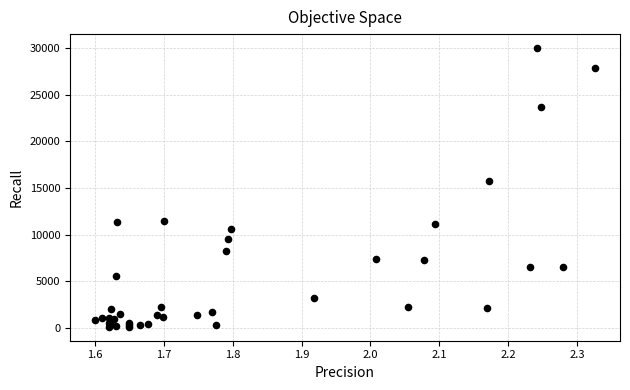

What Y value in the scatter plot is closest to 15064?

15778